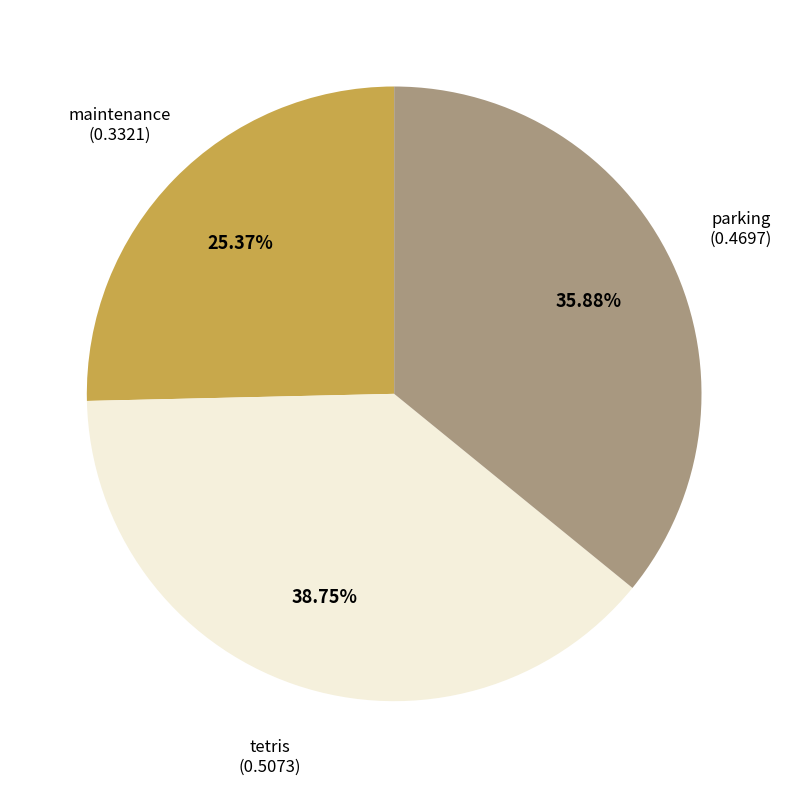

Does any single category account for the majority?

No